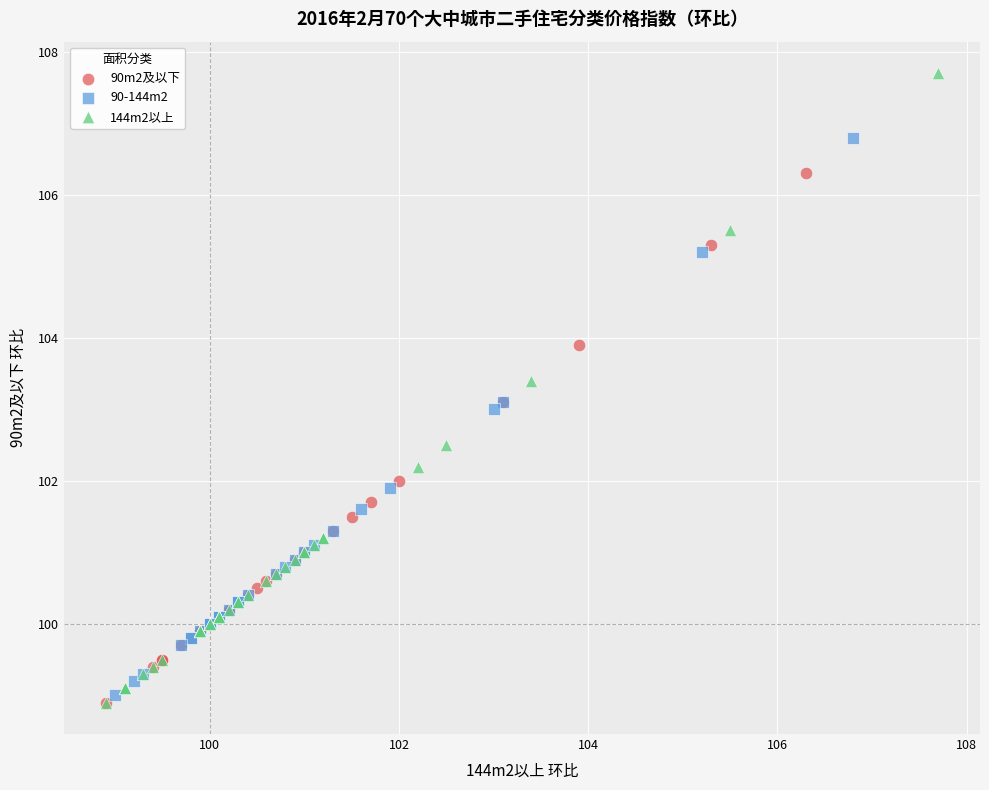

Which series has the widest spread of Y values?

144m2以上